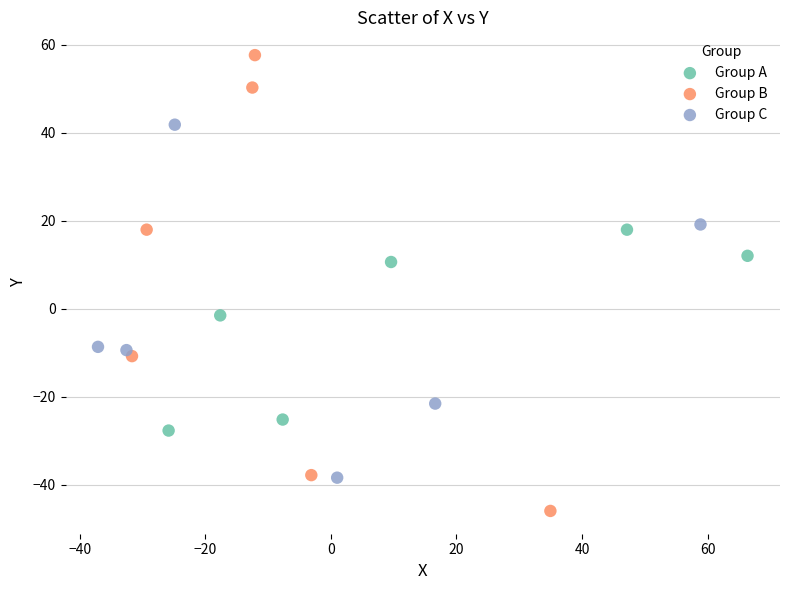

Which series contains the highest Y value?

Group B